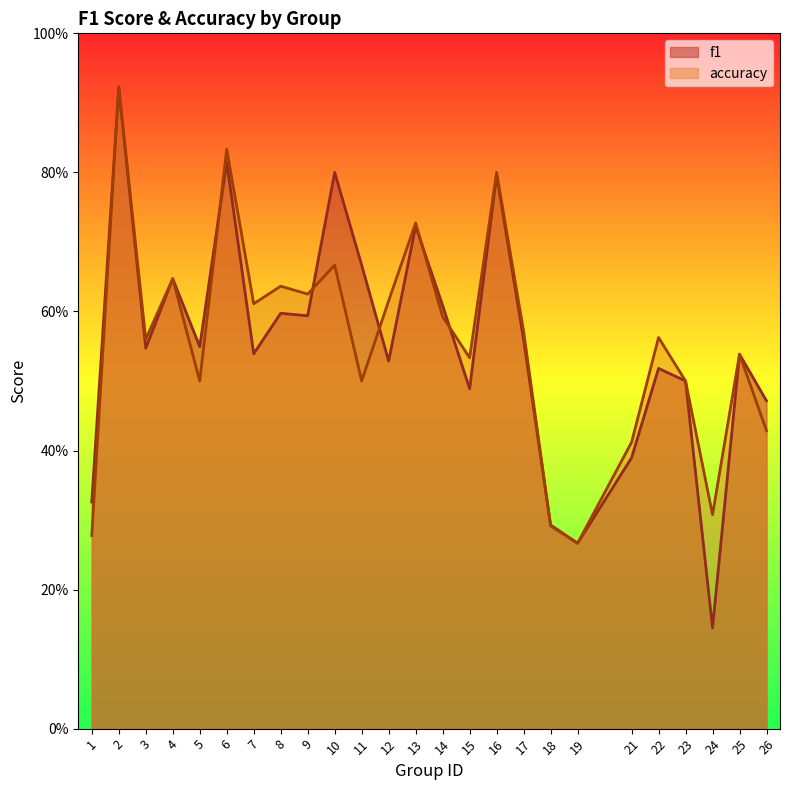

List the labels in order of accuracy value, smallest first.

19, 1, 18, 24, 21, 26, 5, 11, 23, 15, 25, 3, 22, 17, 14, 7, 12, 9, 8, 4, 10, 13, 16, 6, 2